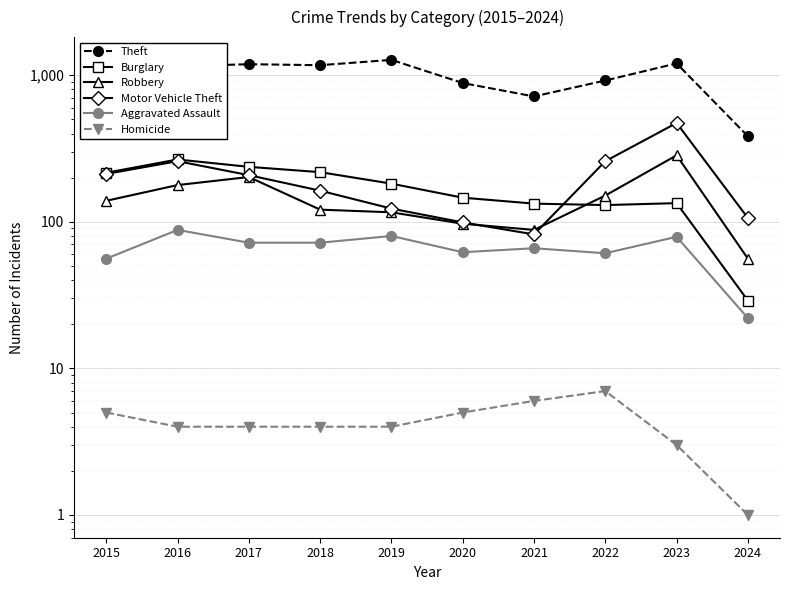

In Aggravated Assault, how many points are higher than both neighbors (excluding endpoints)?

4